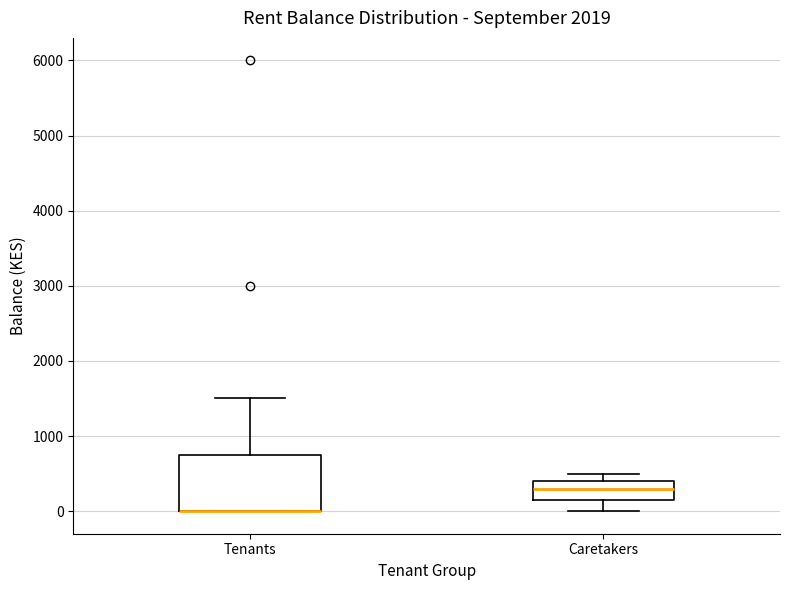

Which box is the tallest, from its lower edge to its upper edge?

Tenants